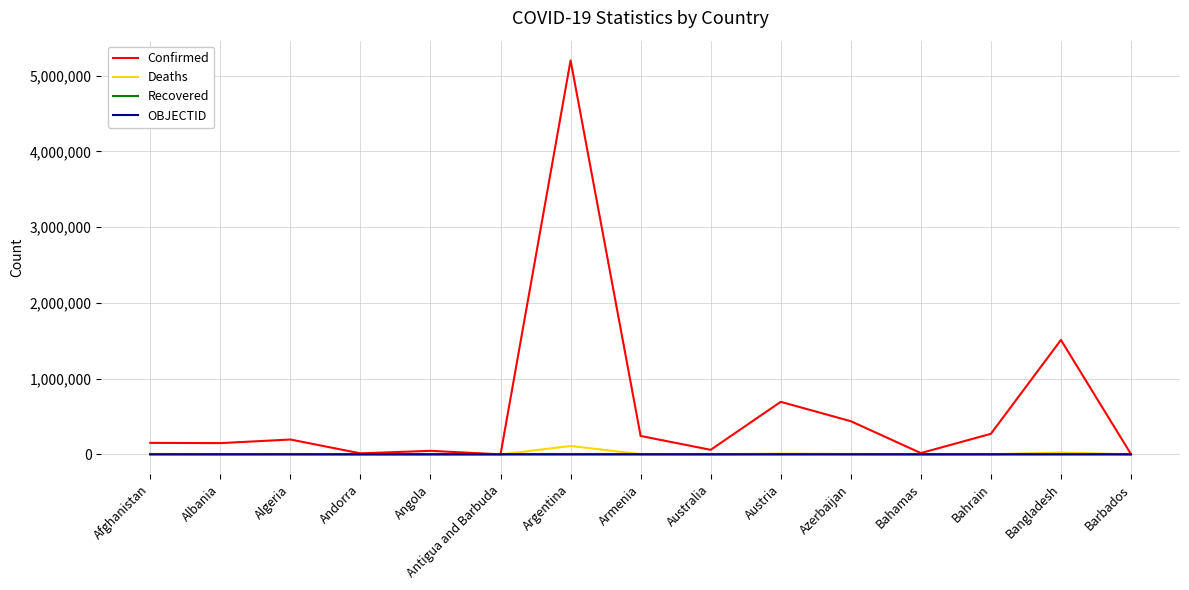

Which series has the widest spread of values?

Confirmed